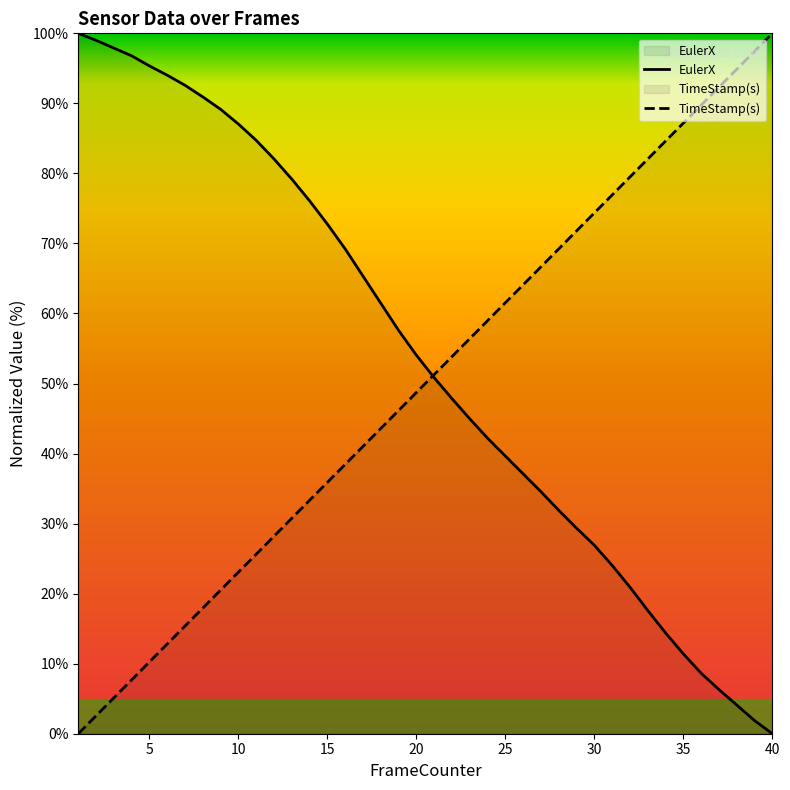

The TimeStamp(s) series shows 76.4 at 20. True or false?

False